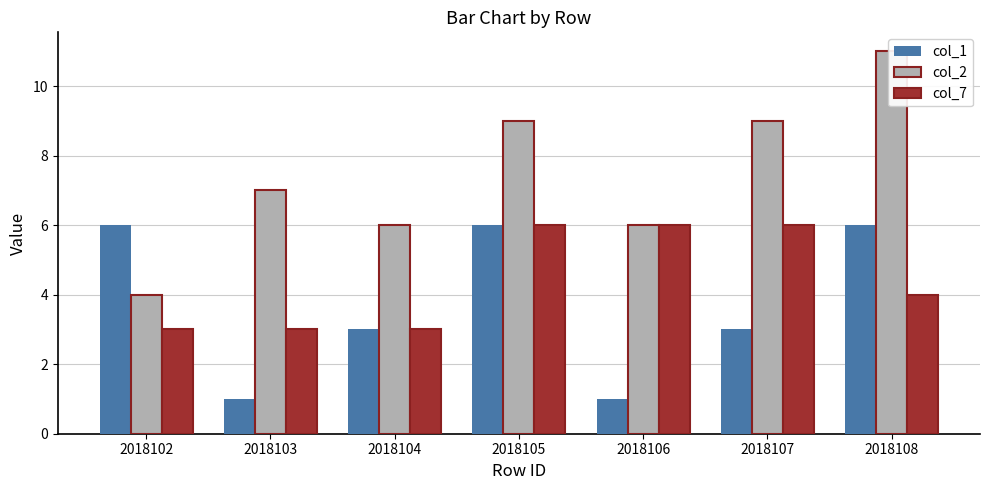

What is the value of the col_2 bar at the 2nd from the left?

7